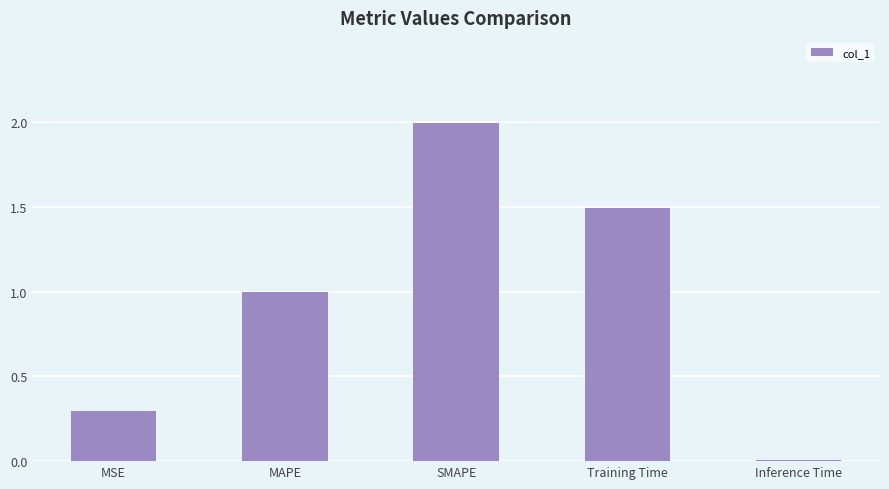

What is the sum of all values?

4.8